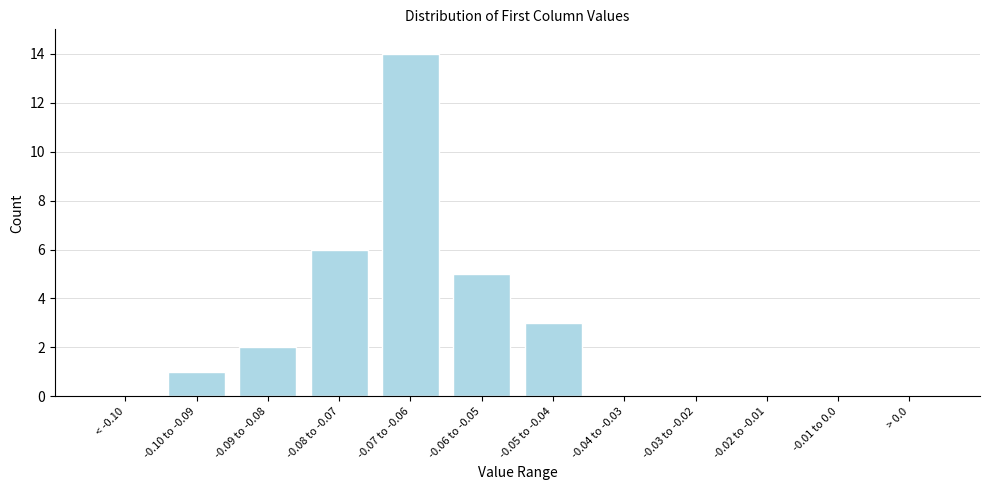

Reading left to right, what are all the values shown in this chart?

< -0.10=0	-0.10 to -0.09=1	-0.09 to -0.08=2	-0.08 to -0.07=6	-0.07 to -0.06=14	-0.06 to -0.05=5	-0.05 to -0.04=3	-0.04 to -0.03=0	-0.03 to -0.02=0	-0.02 to -0.01=0	-0.01 to 0.0=0	> 0.0=0